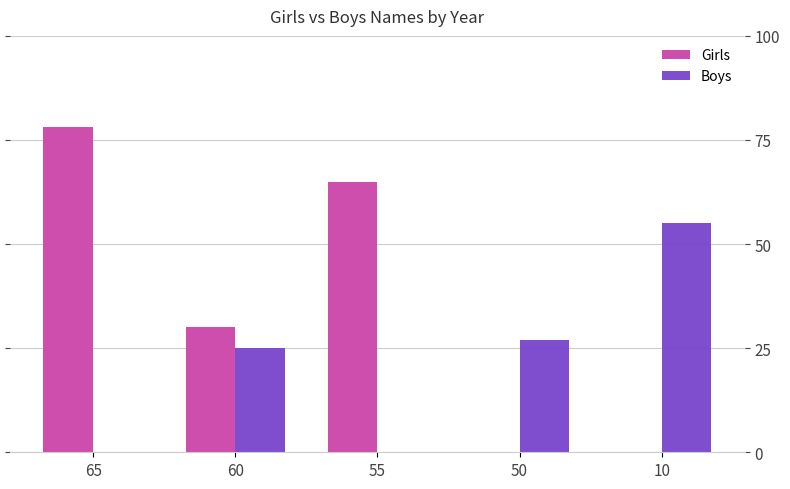

At which label is Boys closest to 27?

50